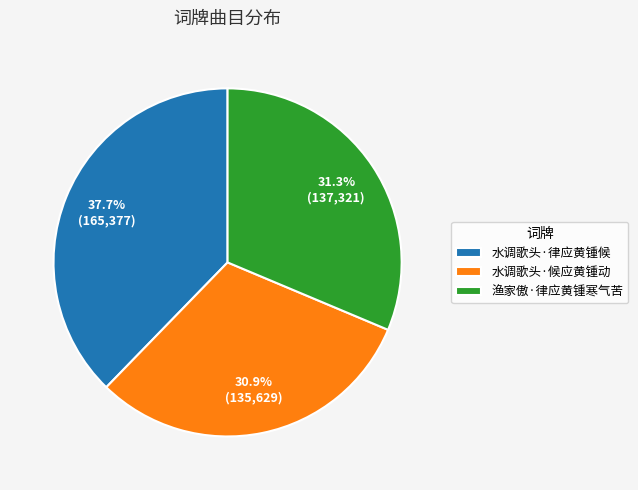

Count the number of slices in the pie.

3